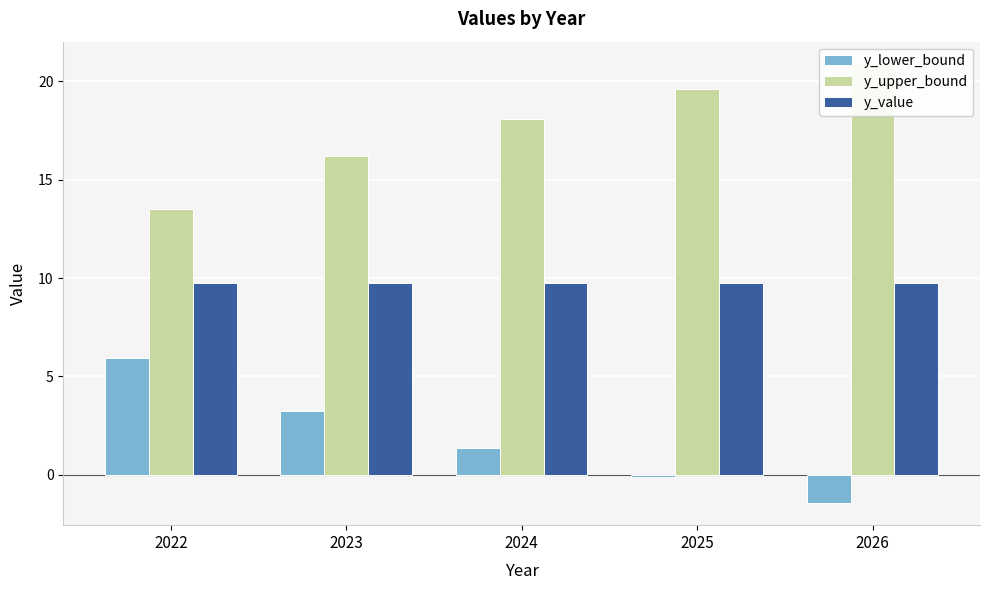

True or false: y_lower_bound has a value of 5.9 at 2022.

True